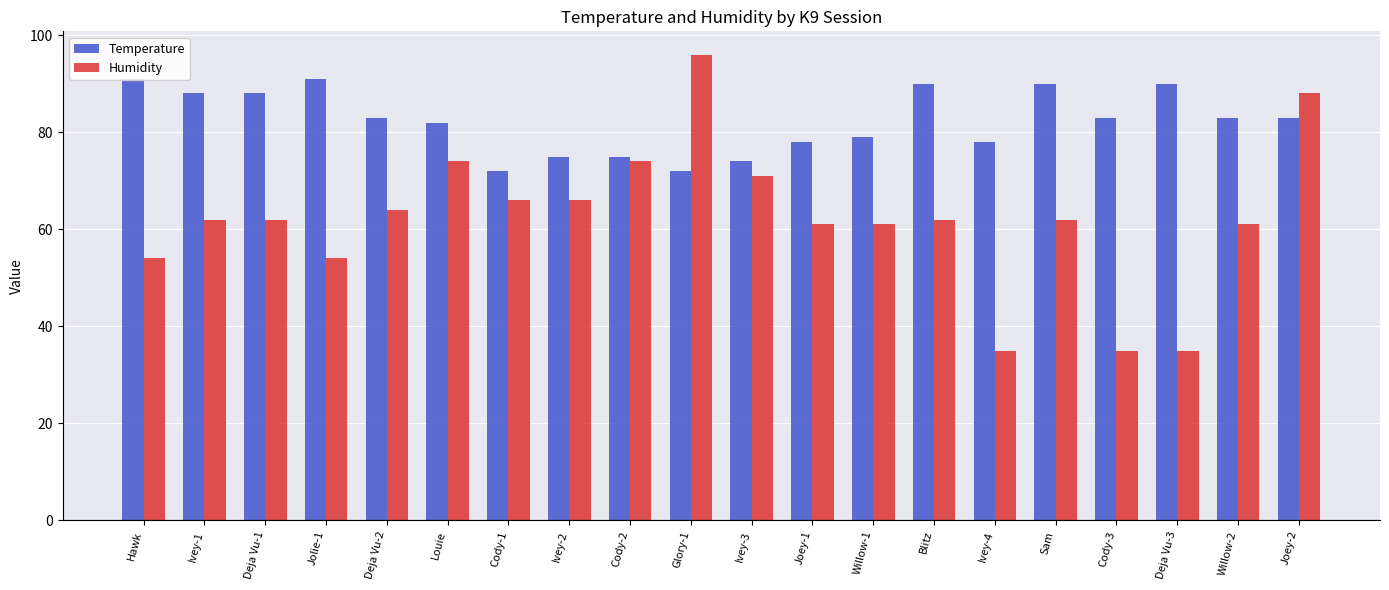

What is the label of the 2nd bar from the left?

Ivey-1